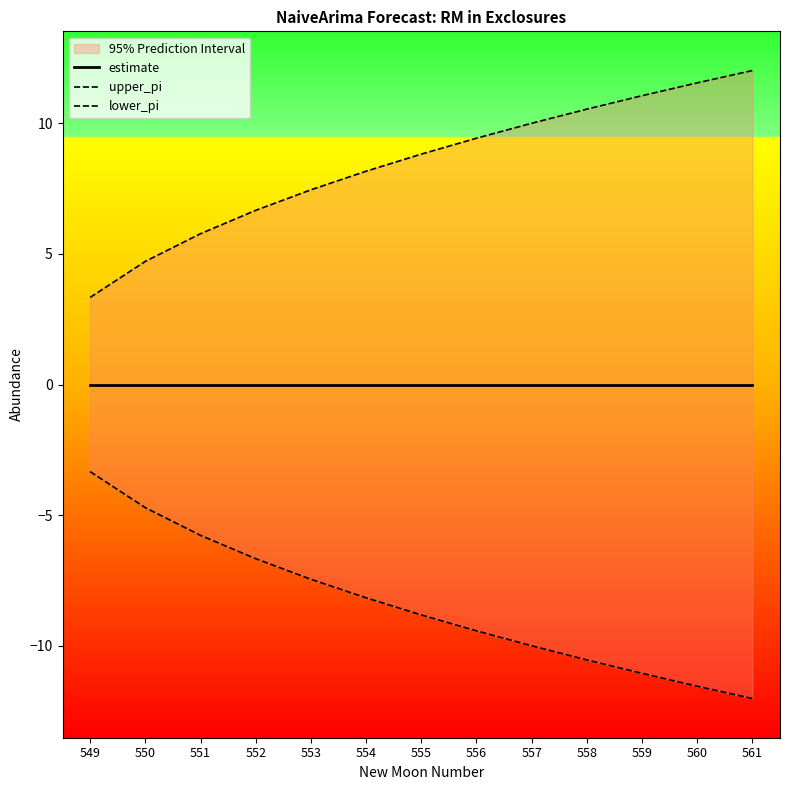

At how many categories does at least one series exceed -6?

13